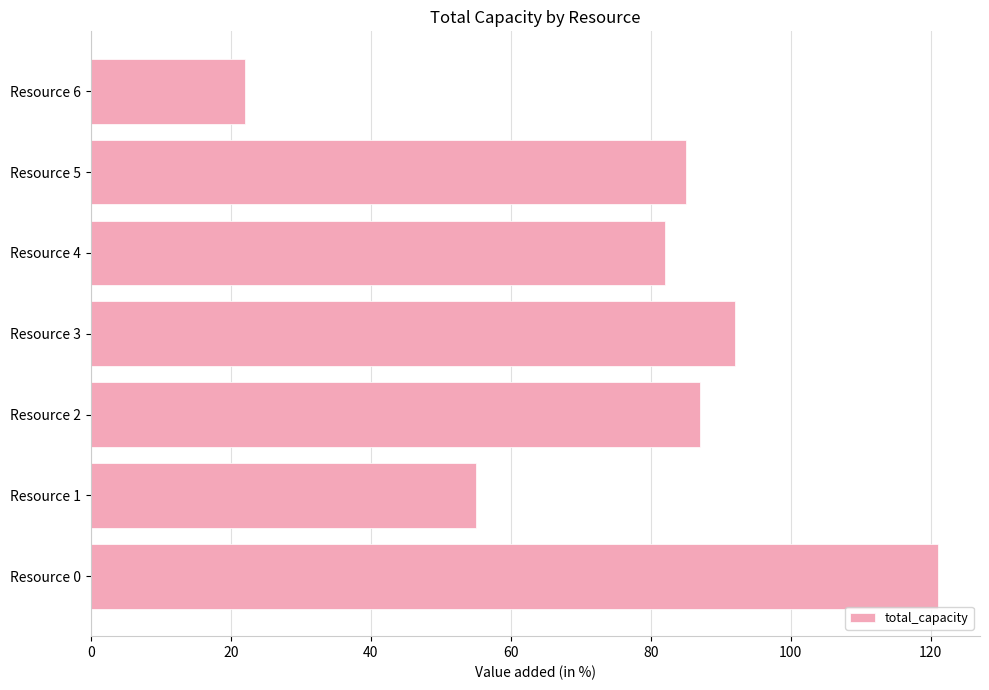

Rank the categories by value from highest to lowest.

Resource 0, Resource 3, Resource 2, Resource 5, Resource 4, Resource 1, Resource 6